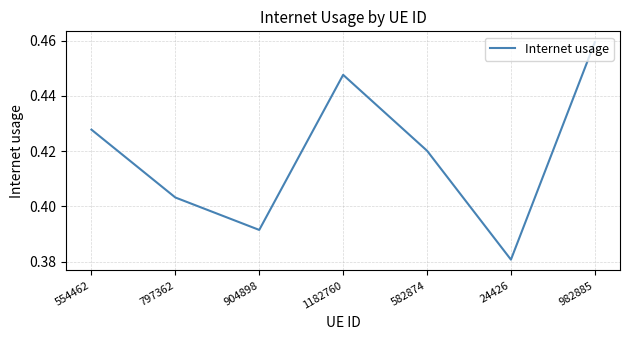

Which label corresponds to the largest value in the chart?

982885